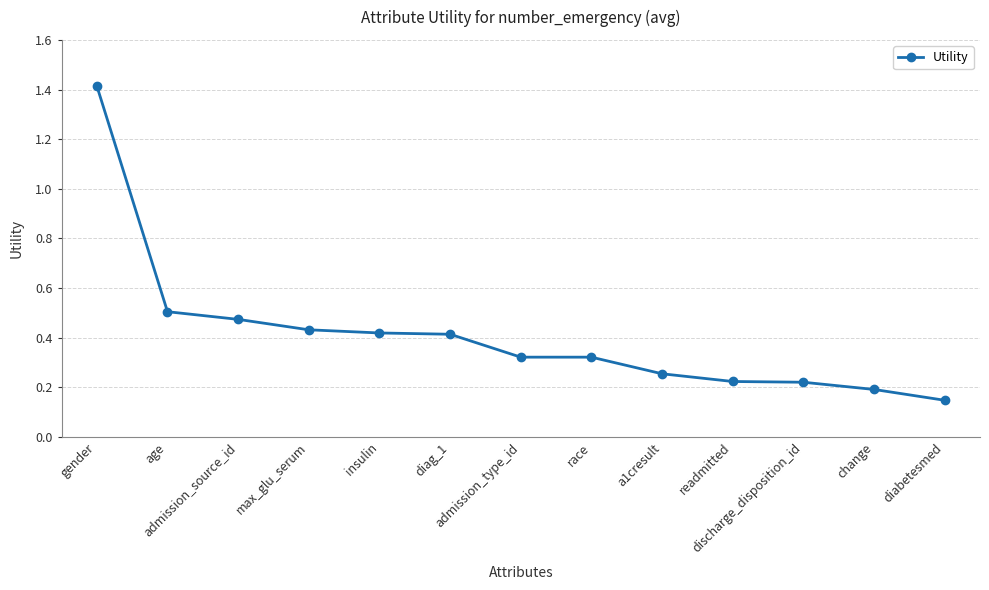

What is the maximum value shown in the chart?

1.4